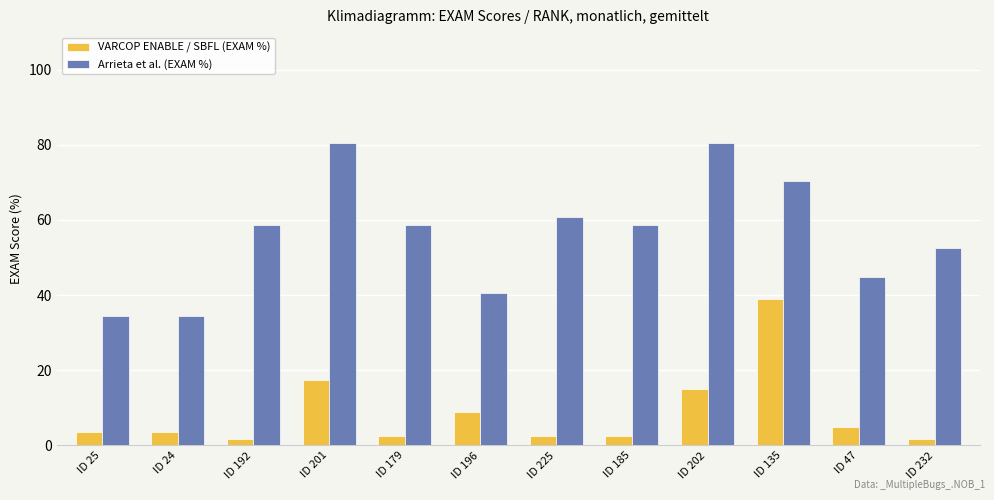

Does the chart contain stacked bars?

No